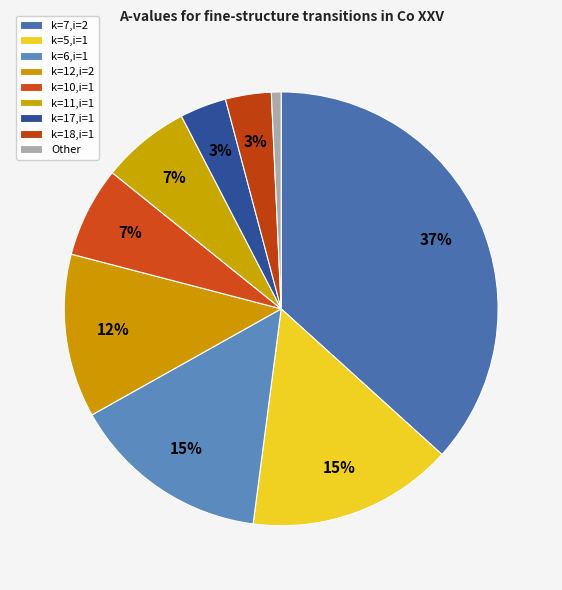

How many slices are in this pie chart?

9